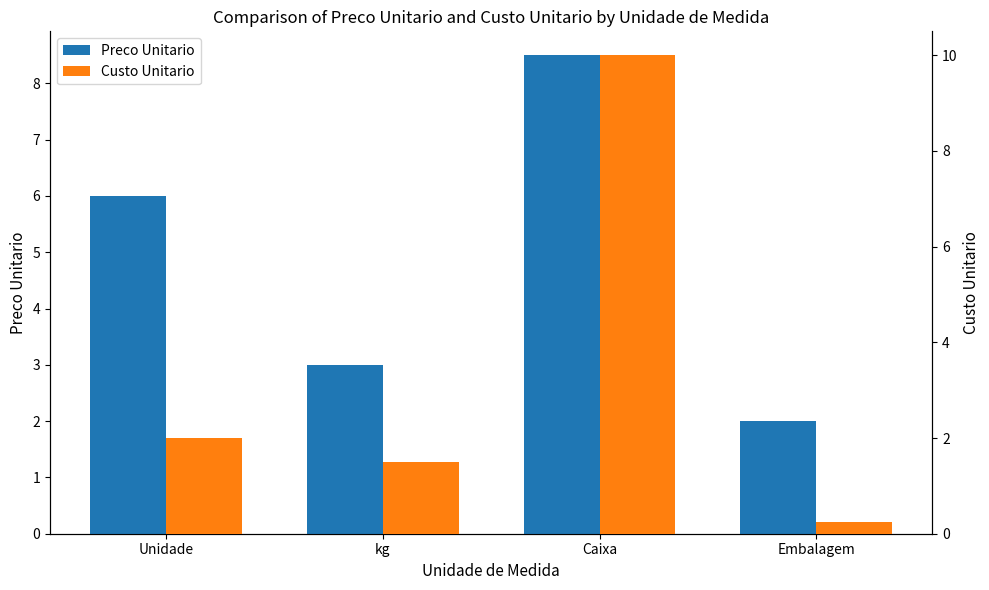

Where does the Custo Unitario series first go above 2?

Caixa